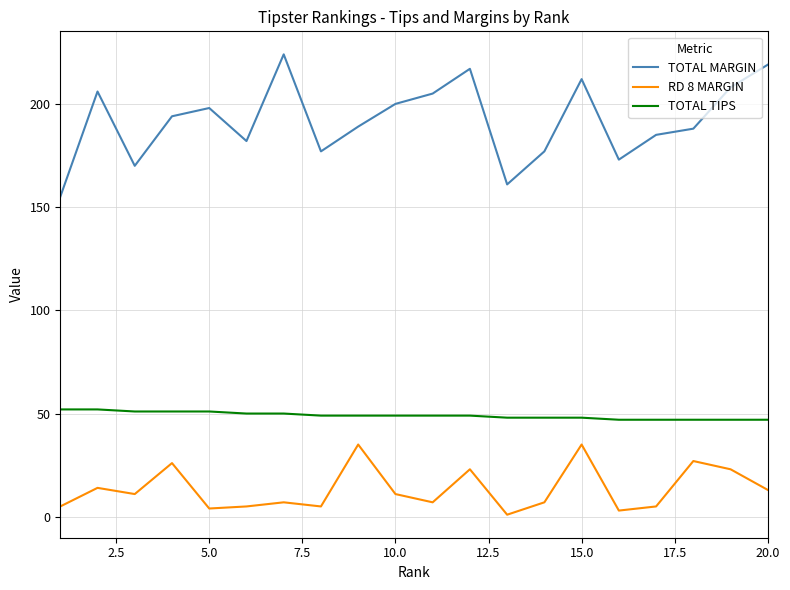

Does the chart have visible grid lines?

Yes